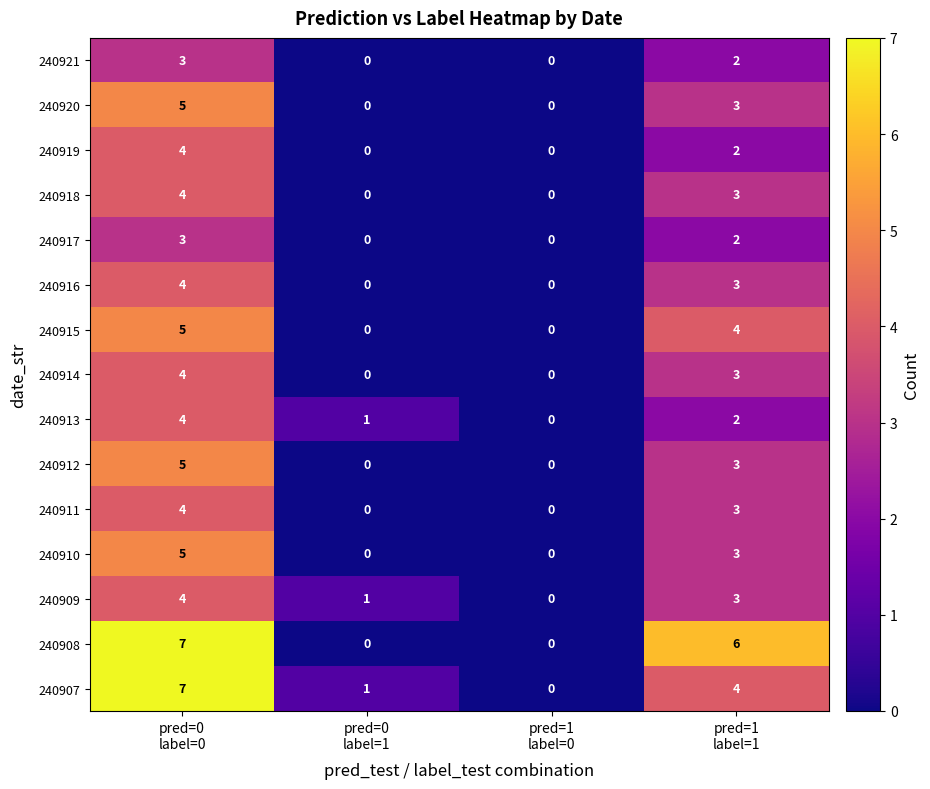

How many 240911 values are between 0 and 4?

4